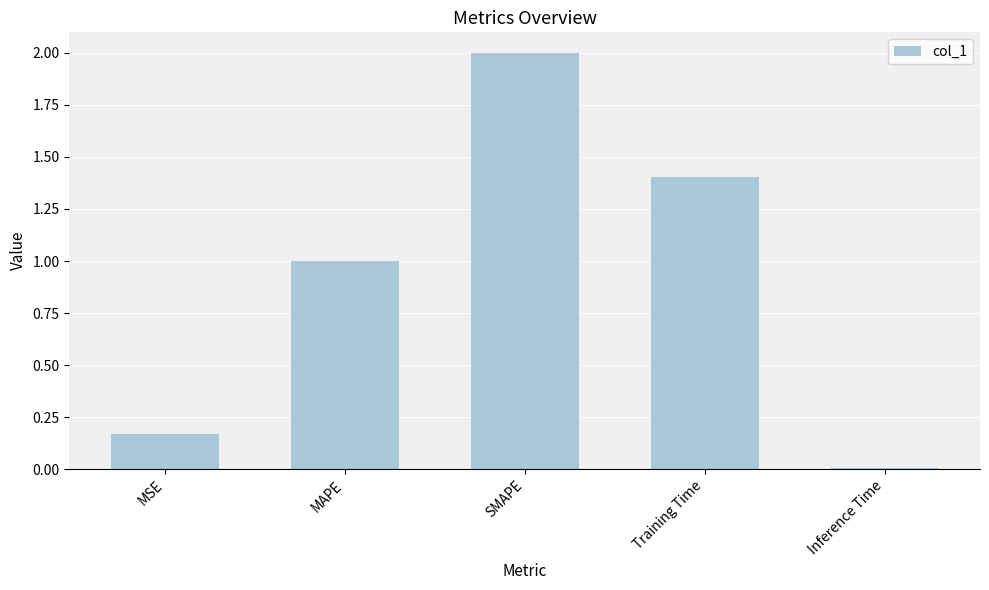

The value at MSE is 0.1. True or false?

False